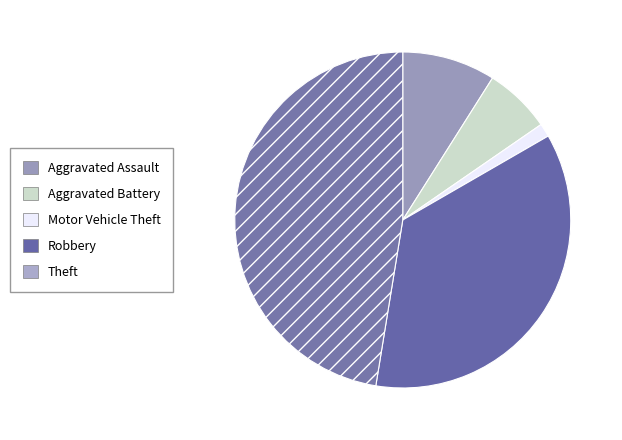

Which category has the biggest portion of the pie?

Theft